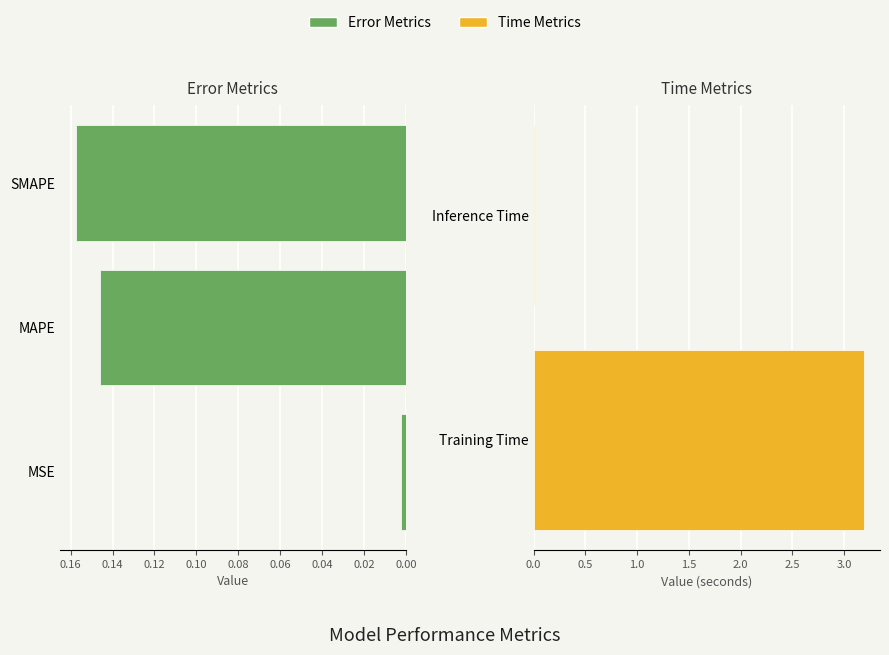

What position from the right is SMAPE?

3